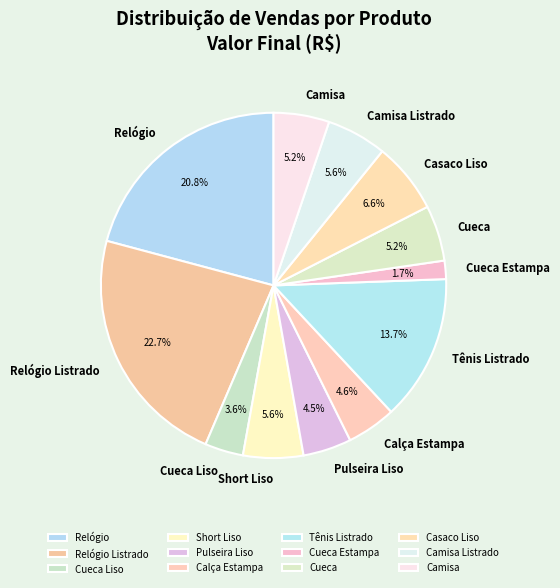

To the nearest percent, what is the difference between the largest and smallest slice percentages?

21%